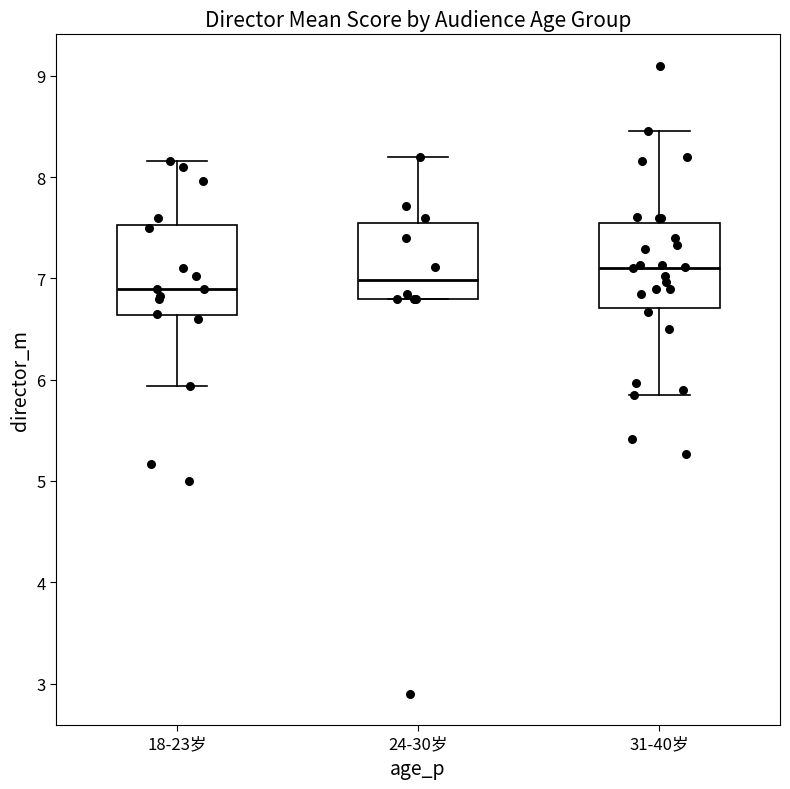

Where does the median line of the box for 24-30岁 sit on the y-axis? The values are not printed on the chart, so give them approximately, as read against the axis.

7.0